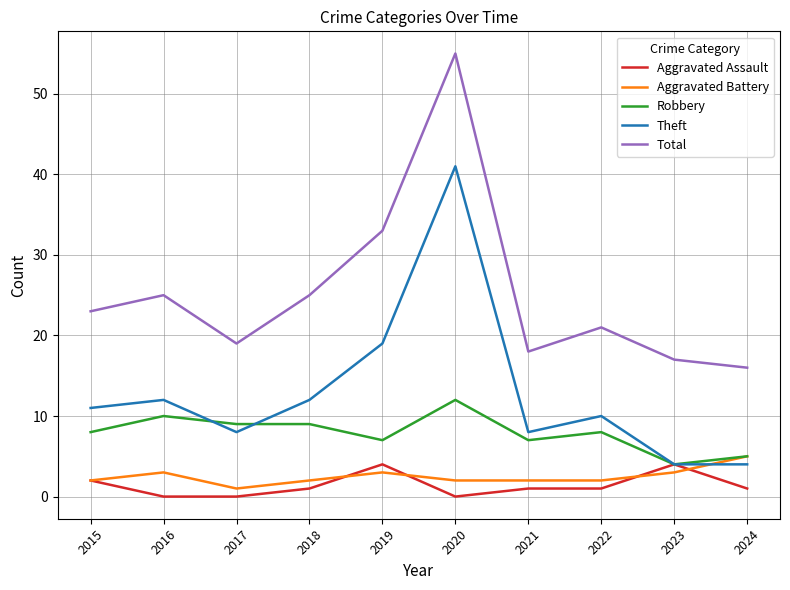

At which category is the sum across all series the highest?

2020